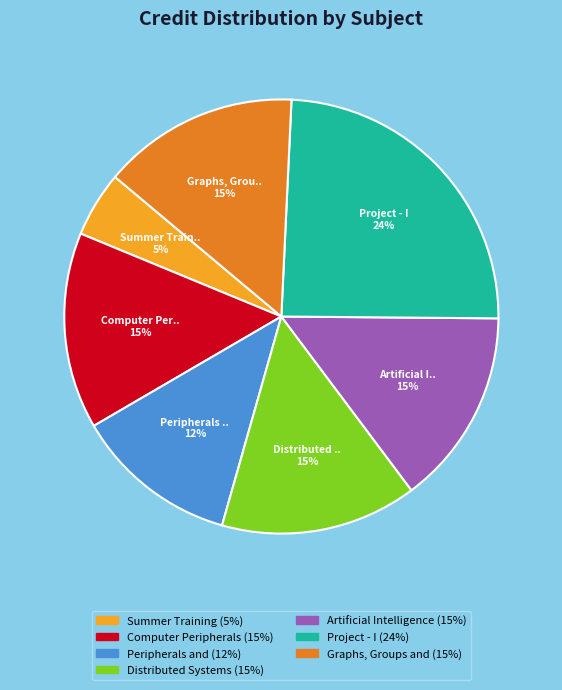

Does any single category account for the majority?

No